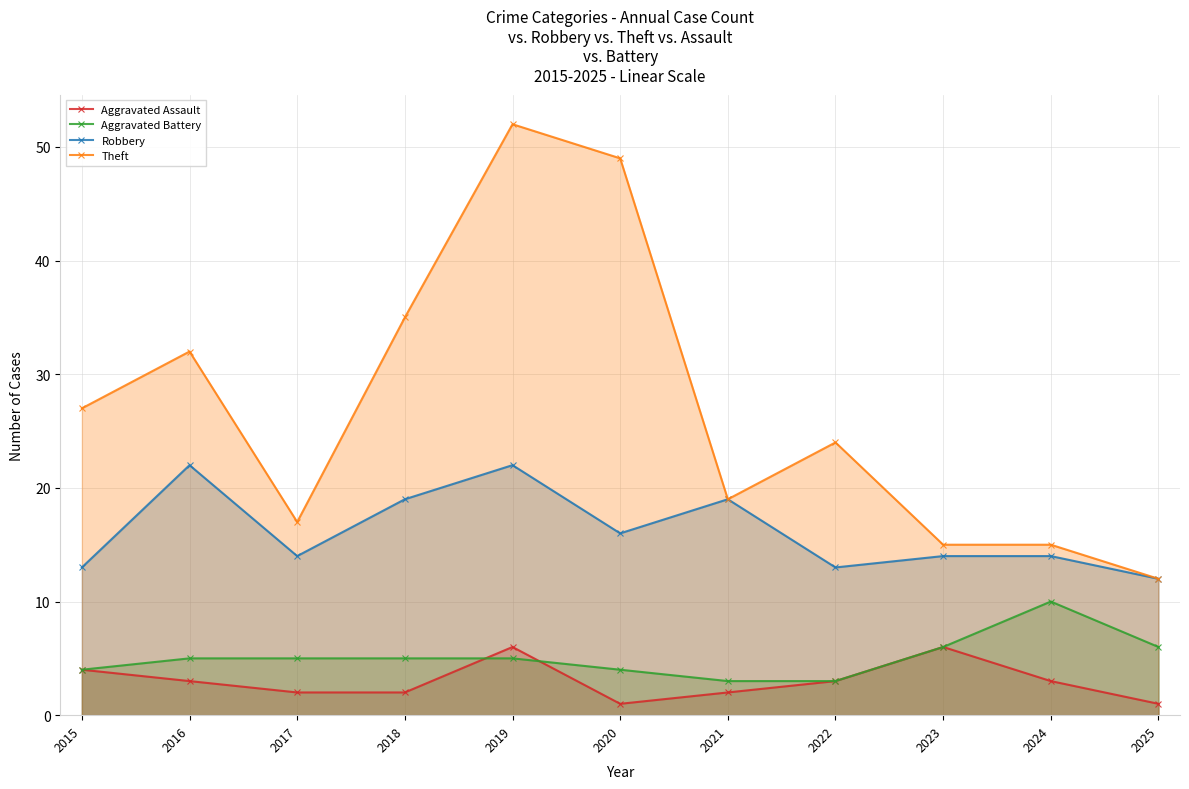

Which series has the widest spread of values?

Theft